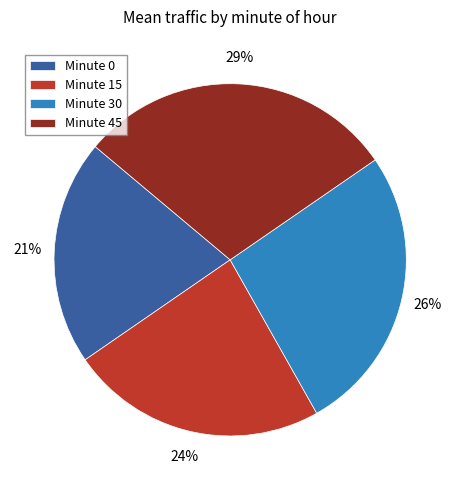

Is there any slice that represents more than half of the pie?

No